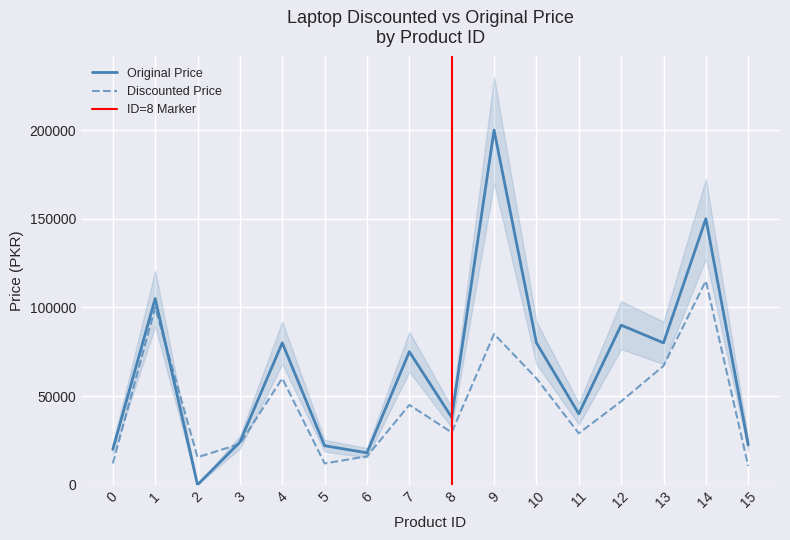

What is the greatest value displayed?

199999